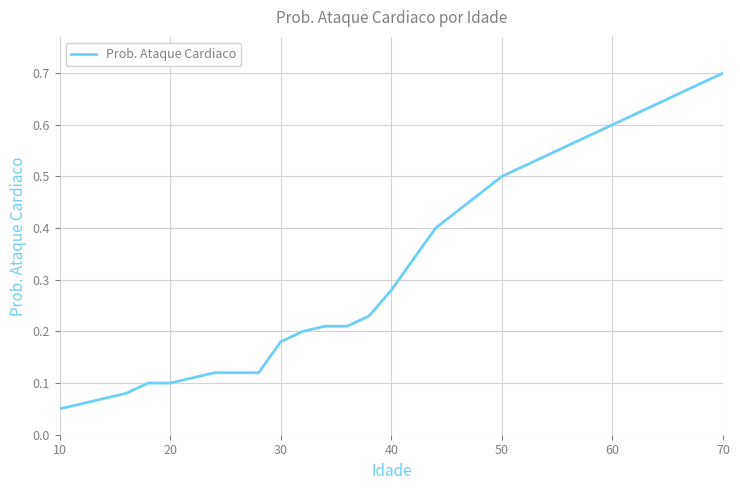

True or false: the data has more than 2 interior local peaks.

False